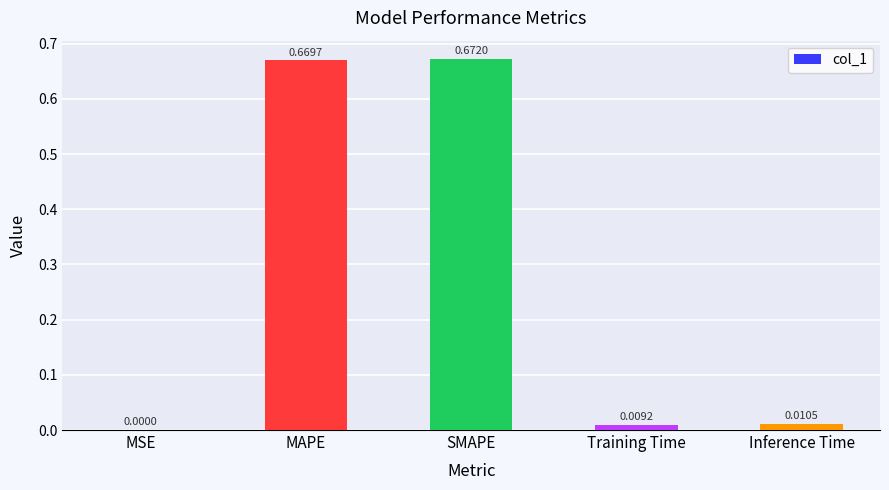

What is the change in value from MAPE to Inference Time?

-0.7